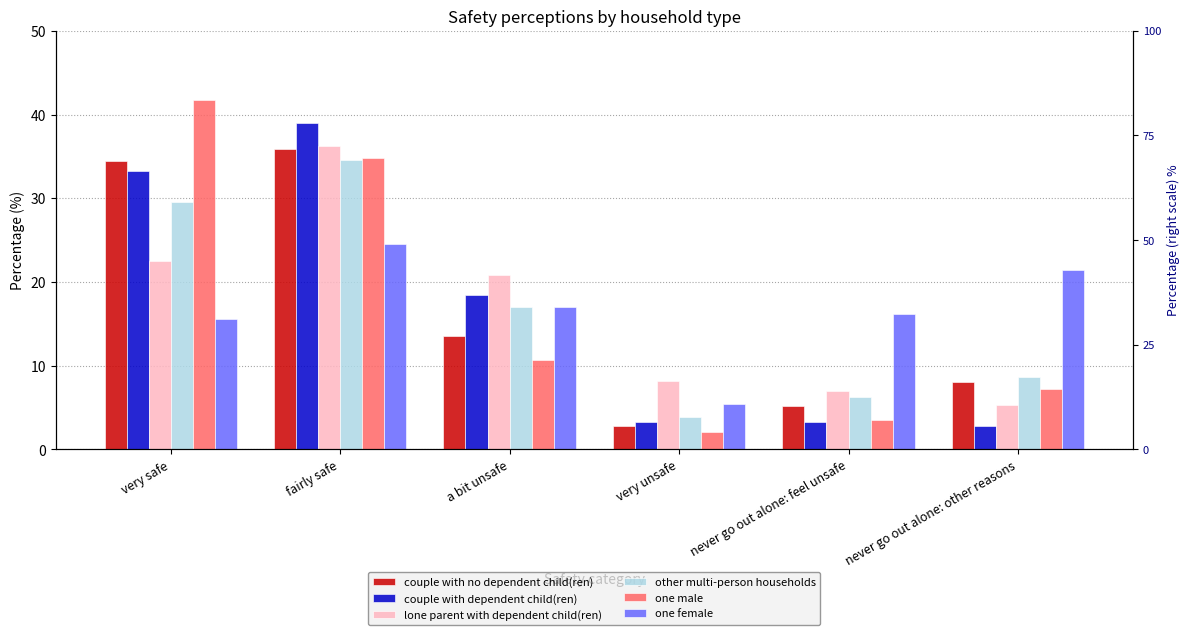

Between very safe and never go out alone: feel unsafe, which is larger?

very safe